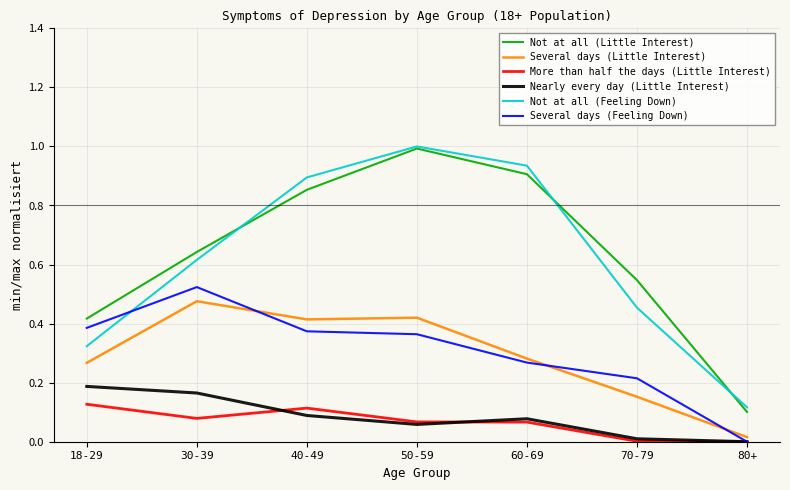

List the labels in order of Not at all (Feeling Down) value, smallest first.

80+, 18-29, 70-79, 30-39, 40-49, 60-69, 50-59